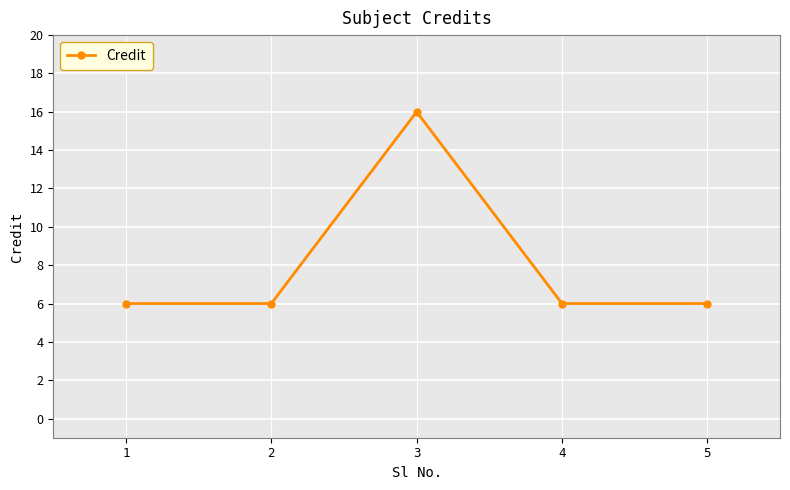

Reading left to right, what are all the values shown in this chart?

6	6	16	6	6